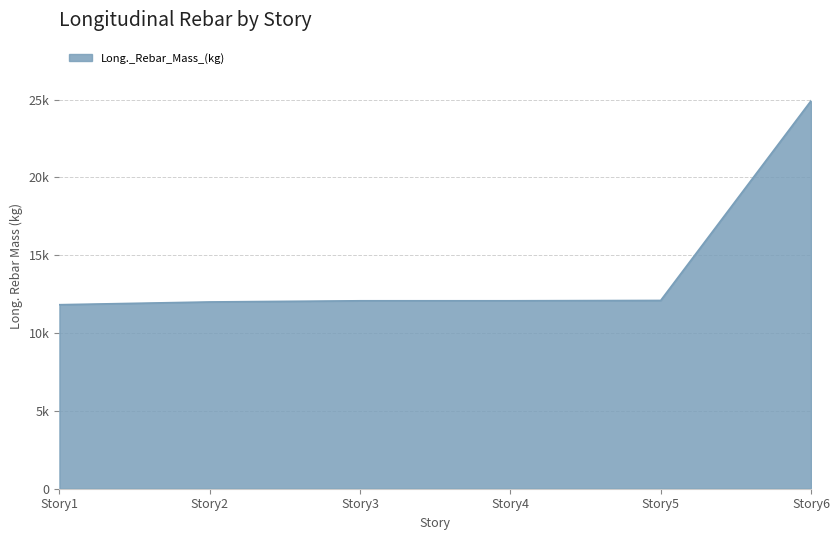

What is the difference between the second highest and second lowest values?

96.4